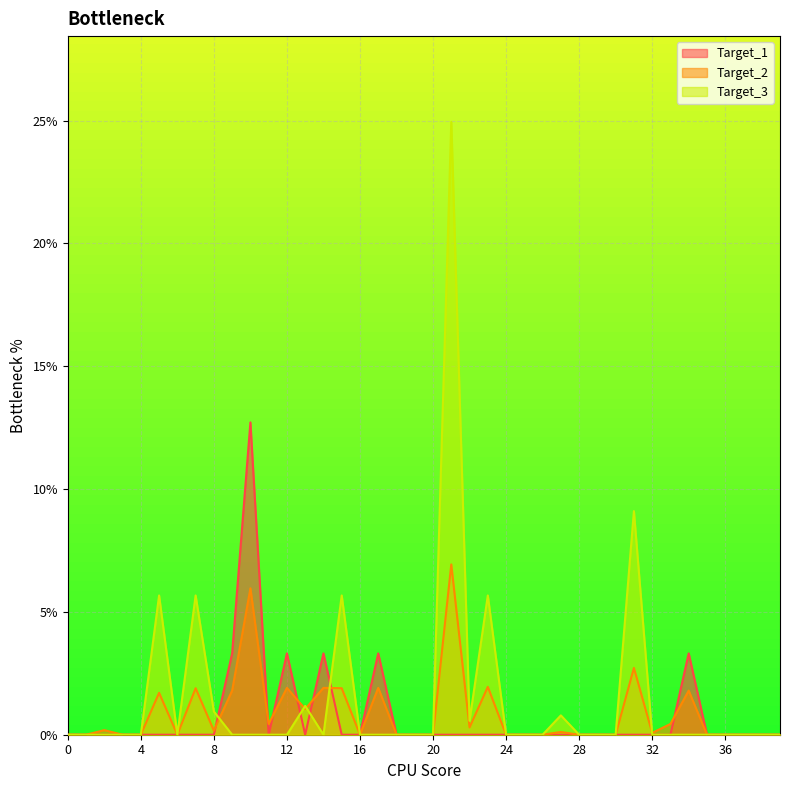

How many values in the Target_3 series exceed 0?

10